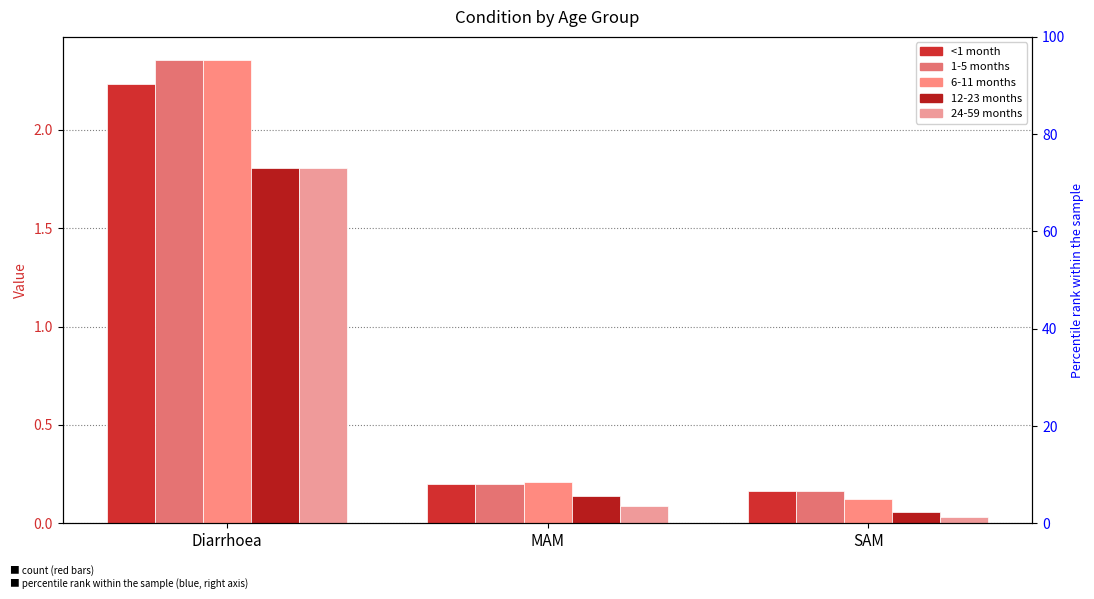

Reading left to right, extract all data points from this chart.

<1 month: 2.2	0.2	0.2
1-5 months: 2.4	0.2	0.2
6-11 months: 2.4	0.2	0.1
12-23 months: 1.8	0.1	0.1
24-59 months: 1.8	0.1	0.0